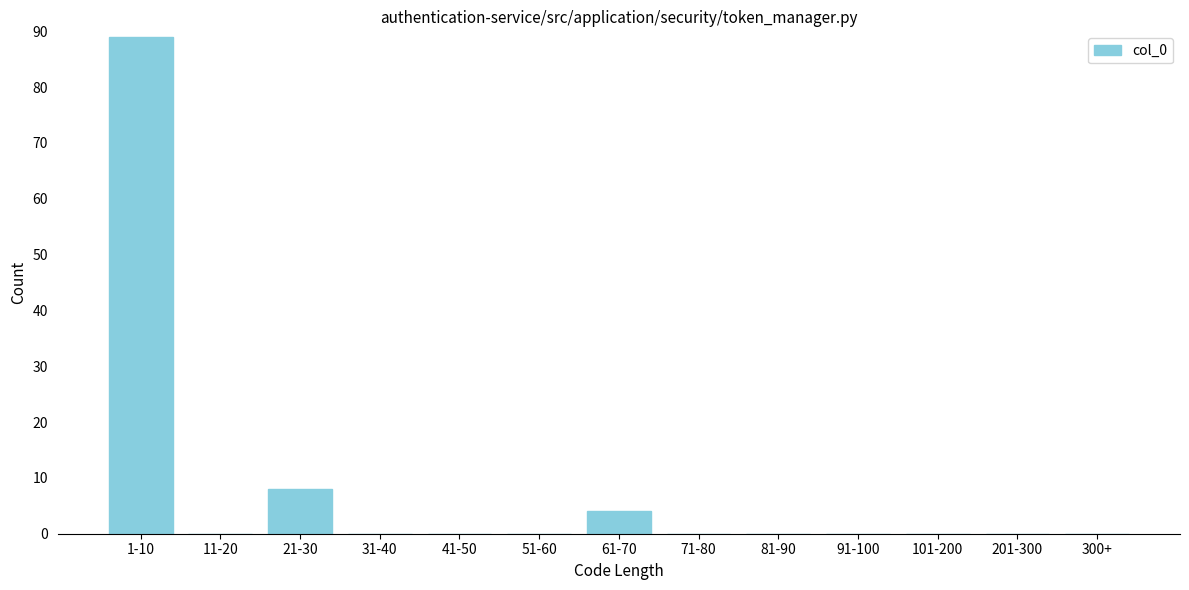

Reading left to right, extract all data points from this chart.

1-10=89	11-20=0	21-30=8	31-40=0	41-50=0	51-60=0	61-70=4	71-80=0	81-90=0	91-100=0	101-200=0	201-300=0	300+=0